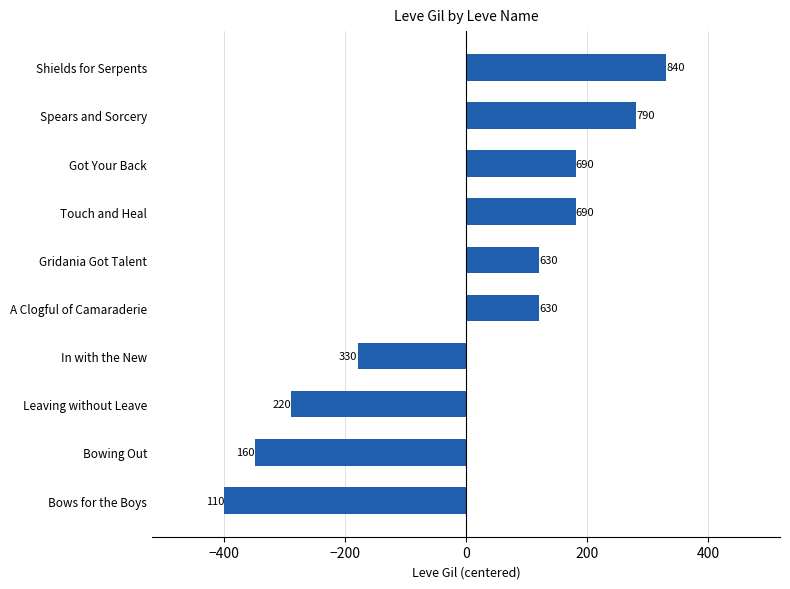

Does the chart contain any negative values?

Yes